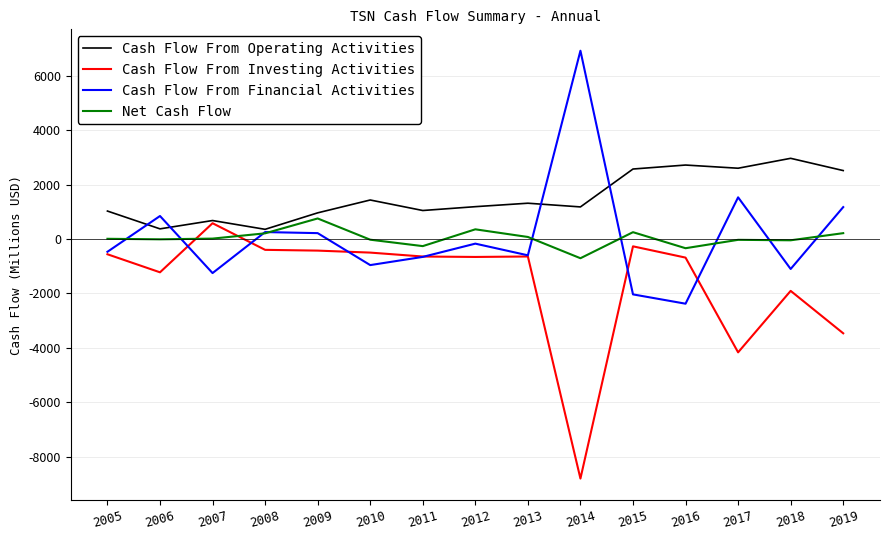

Is the value of Net Cash Flow at 2016 greater than the value of Cash Flow From Financial Activities at 2015?

Yes